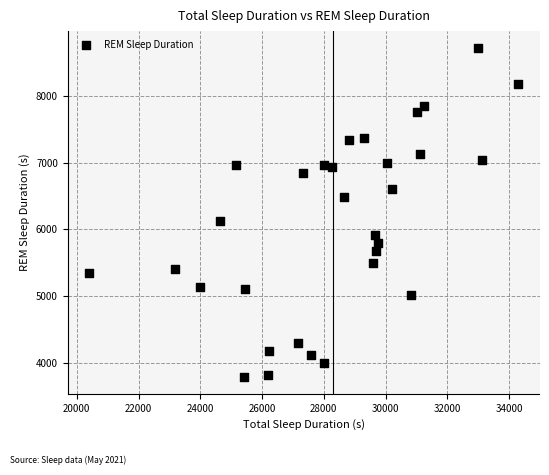

What is the range of Y values (max minus min)?

4950